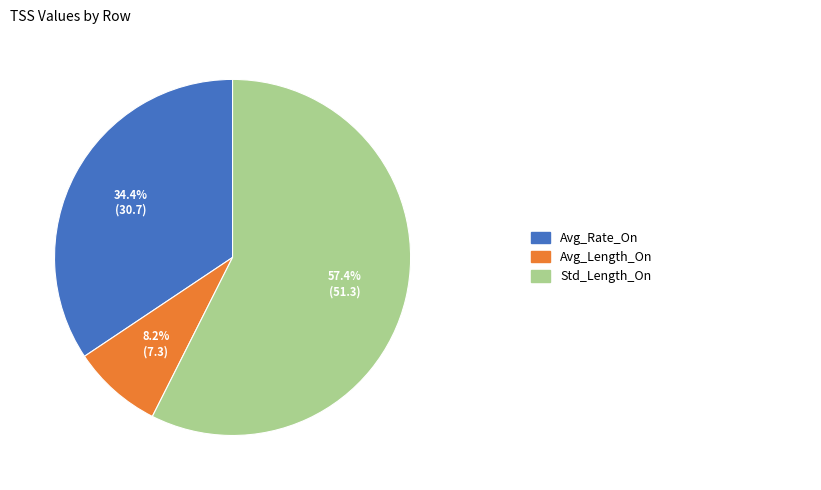

Is there any slice that represents more than half of the pie?

Yes